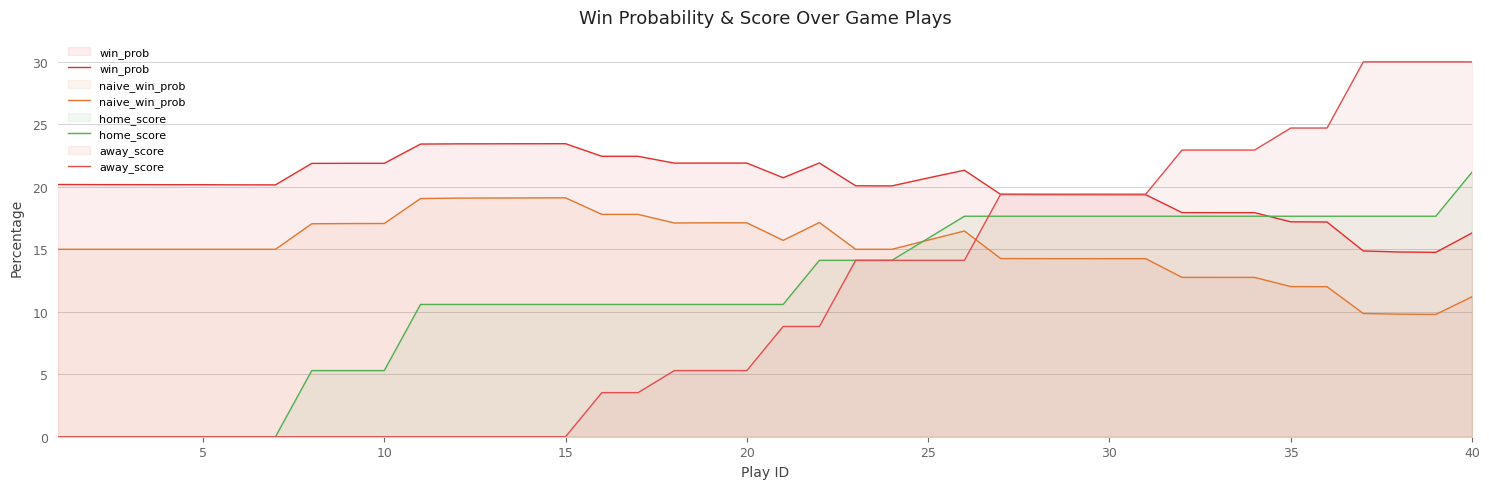

Count the number of data series in this chart.

4